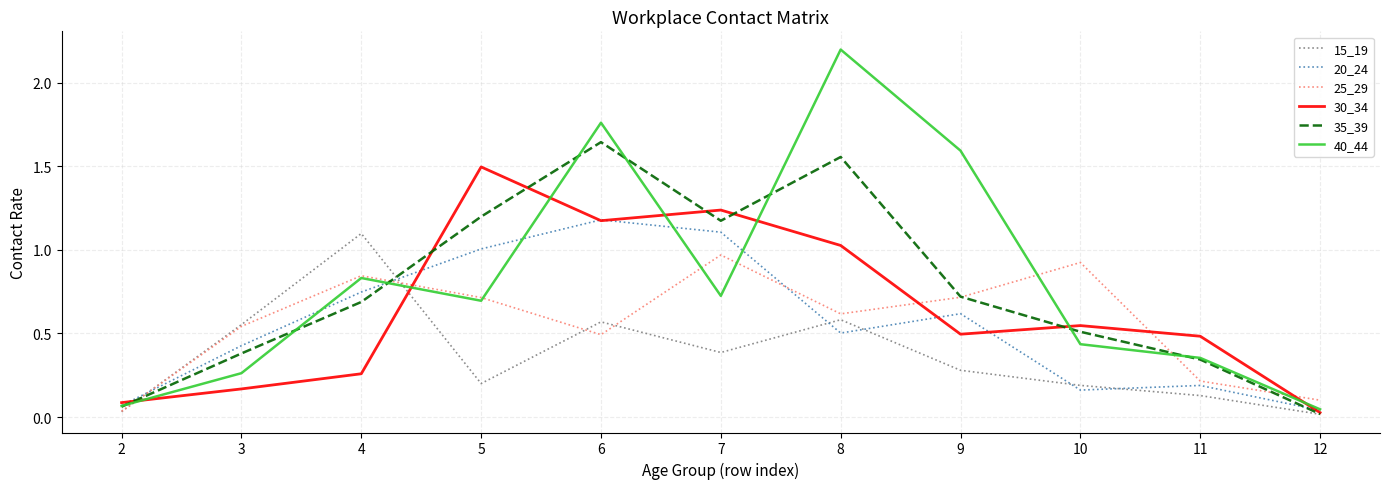

Is it true that 30_34 equals 0.7 at 9?

False